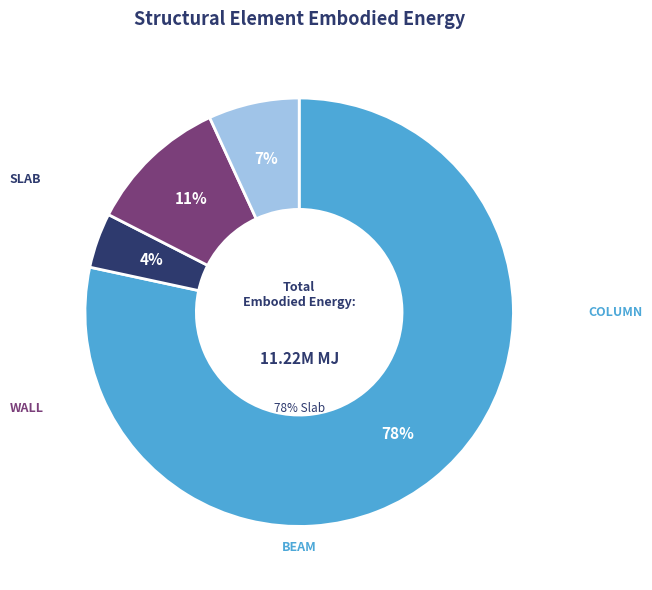

Count the number of slices in the pie.

4